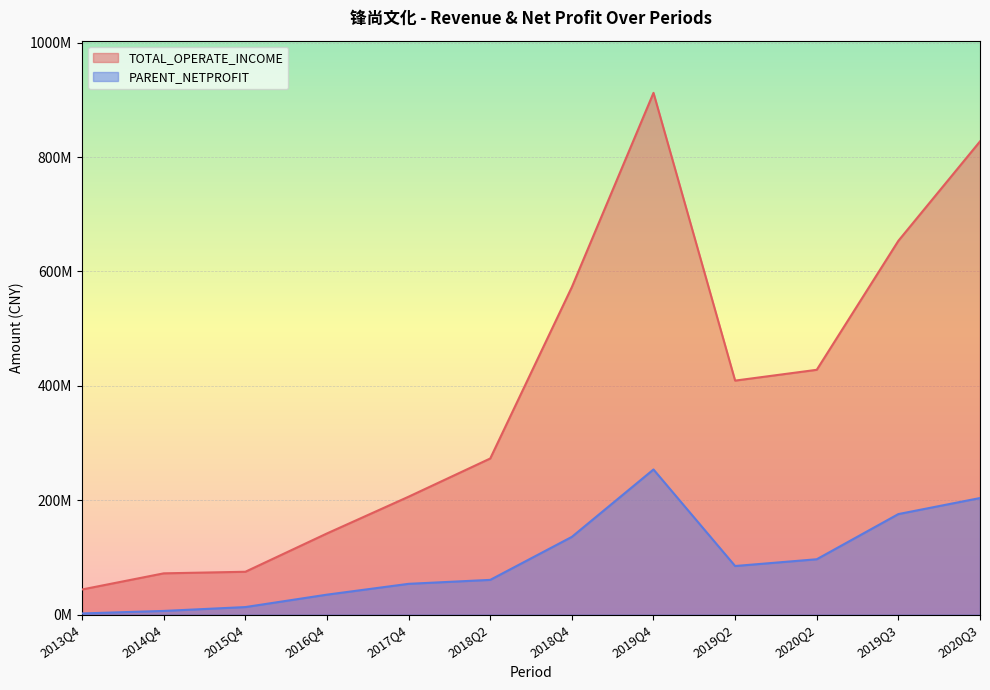

Reading left to right, list all the values displayed in this chart.

TOTAL_OPERATE_INCOME: 2013Q4=44084537.1	2014Q4=72274346.2	2015Q4=75035774.6	2016Q4=142027938.3	2017Q4=206249449.0	2018Q2=273033393.0	2018Q4=572712421.6	2019Q4=912126929.3	2019Q2=409162632.6	2020Q2=428038969.1	2019Q3=653538008.7	2020Q3=827267204.6
PARENT_NETPROFIT: 2013Q4=2193950.1	2014Q4=6587552.3	2015Q4=13325370.7	2016Q4=35036782.0	2017Q4=53956472.2	2018Q2=60855902.6	2018Q4=136037868.1	2019Q4=253832040.6	2019Q2=85094034.6	2020Q2=96905287.5	2019Q3=175881230.0	2020Q3=203902113.3